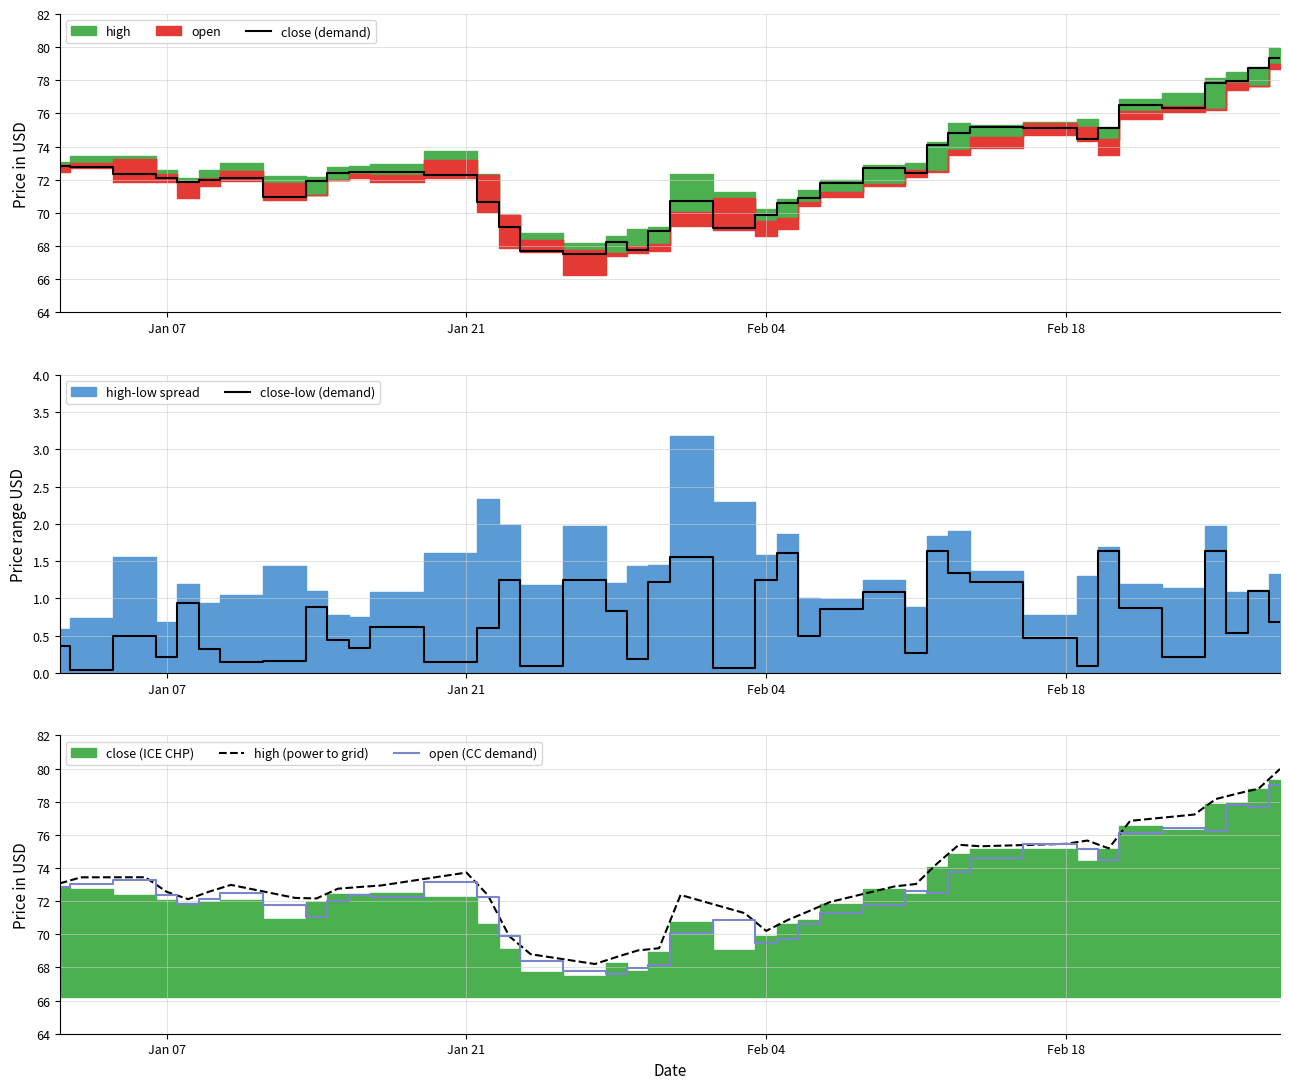

What is the lowest value of the open (CC demand) series?

67.6